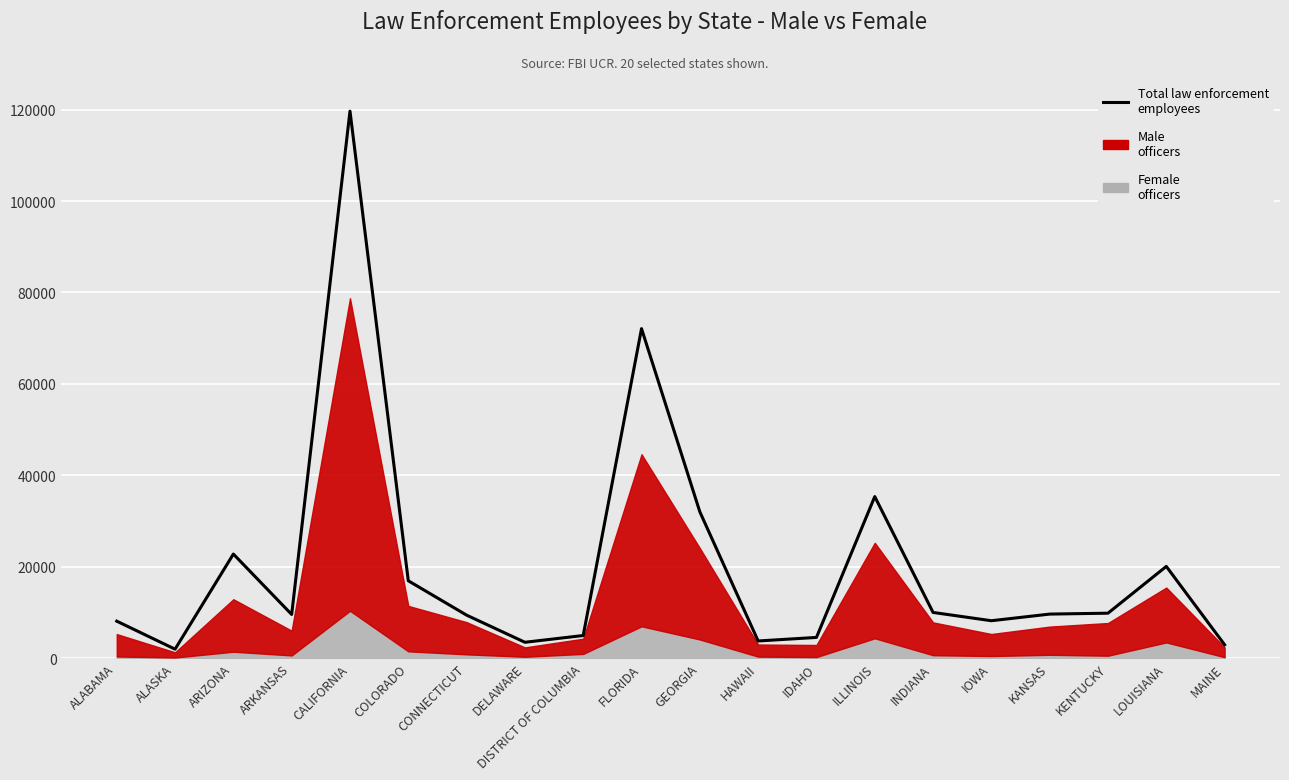

What position from the right is CALIFORNIA?

16